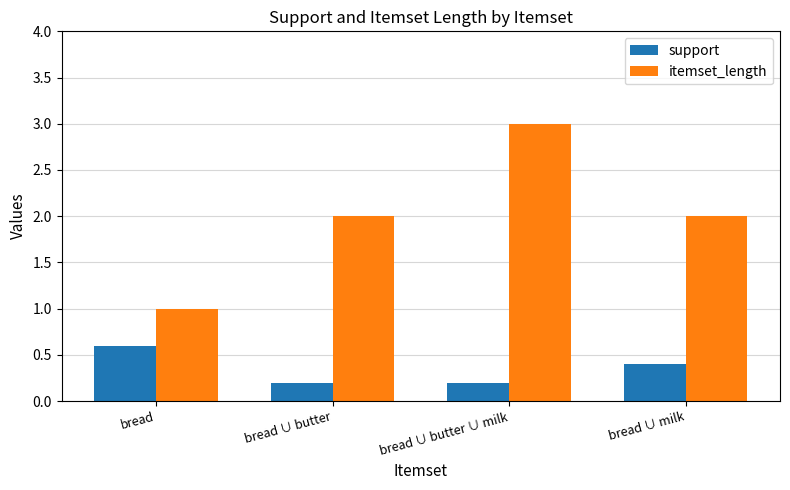

The value of itemset_length at bread ∪ milk is 2.0. True or false?

True